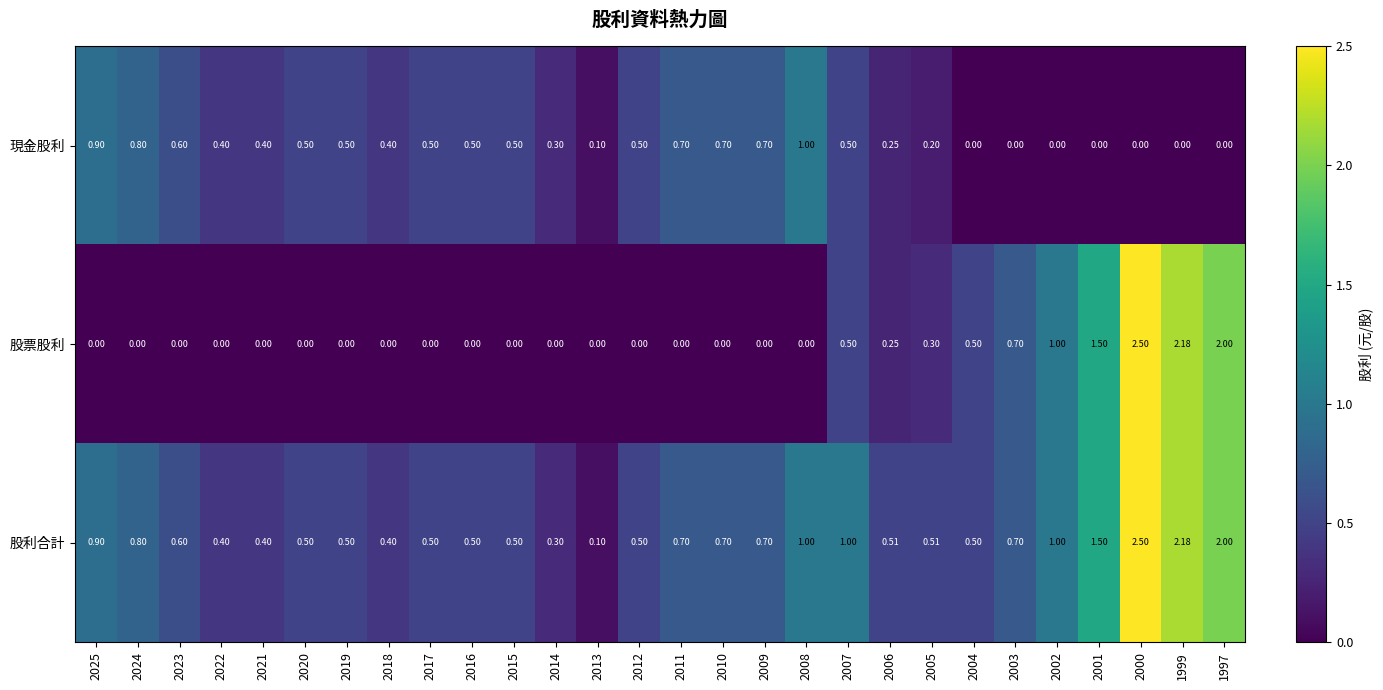

How many series are shown in this chart?

3